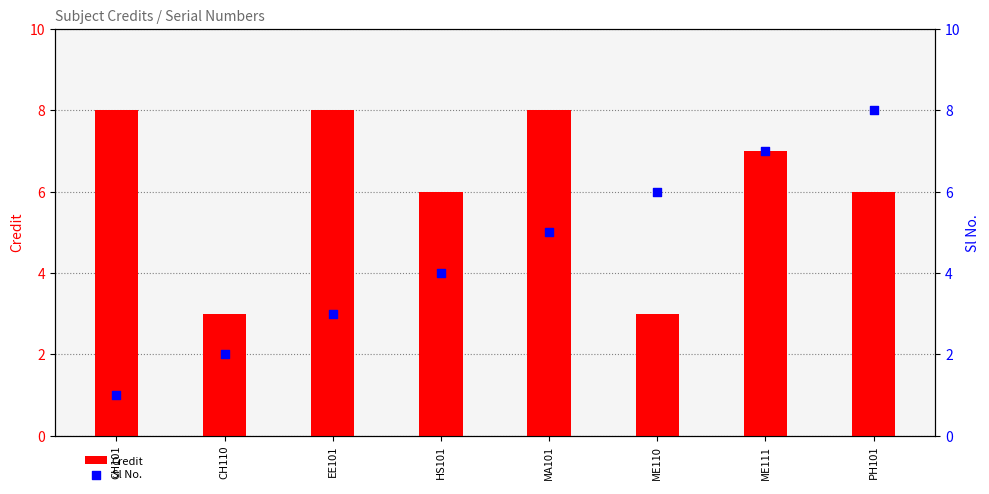

At which category is the sum across all series the highest?

ME111